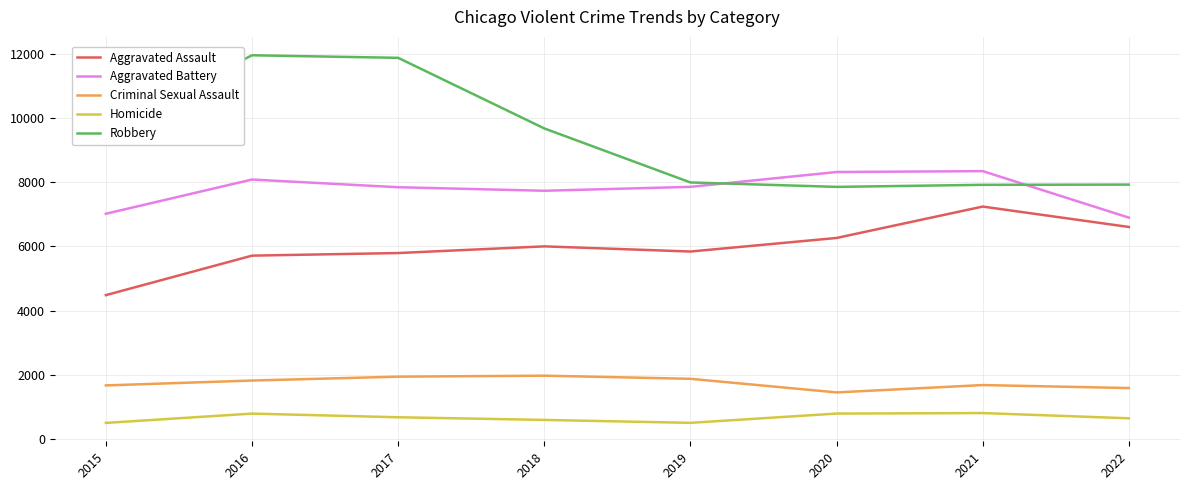

Read the Aggravated Battery value at 2021.

8347